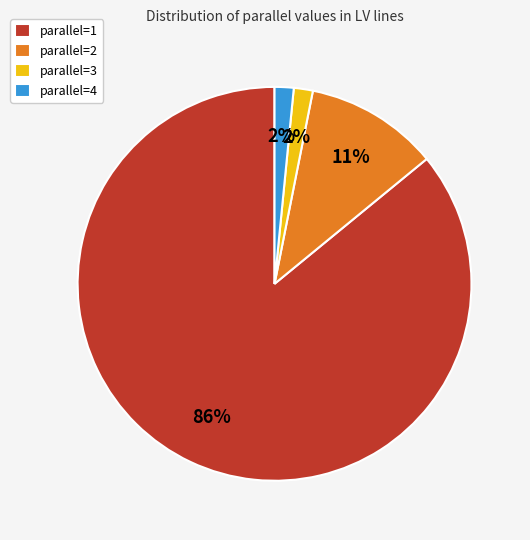

What percentage is the parallel=4 slice, to the nearest percent?

2%